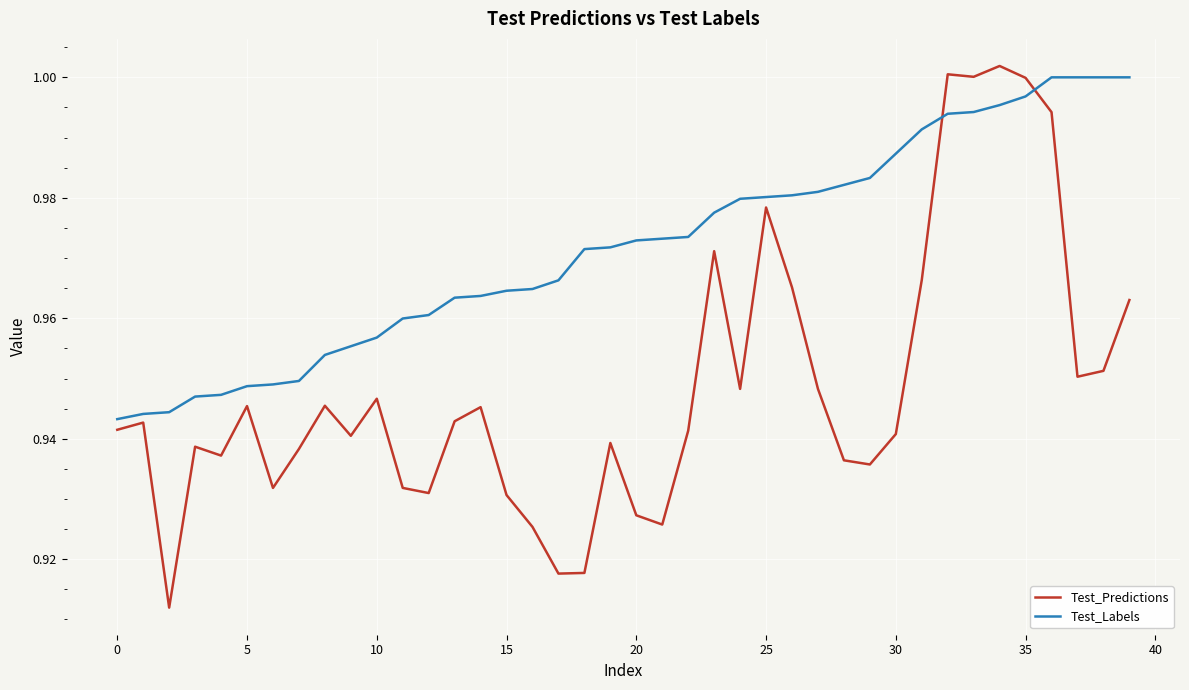

True or false: Test_Labels and Test_Predictions intersect in this chart.

True